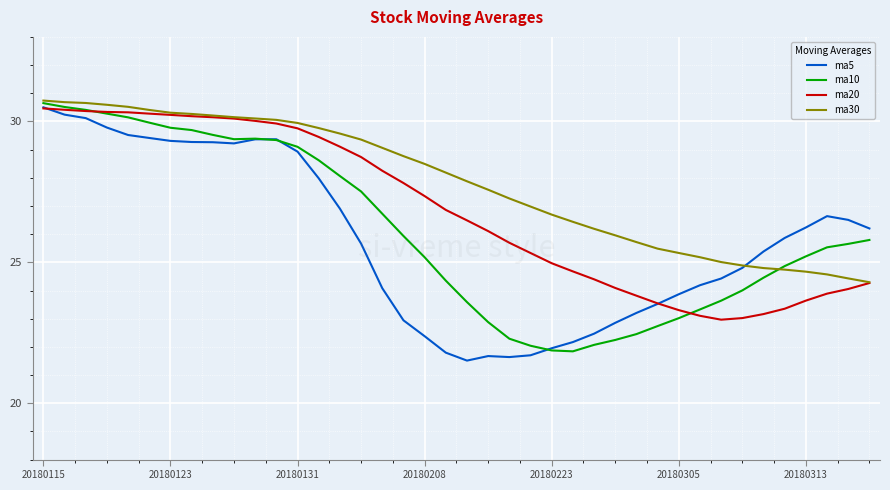

Which series has the largest total across all categories?

ma30